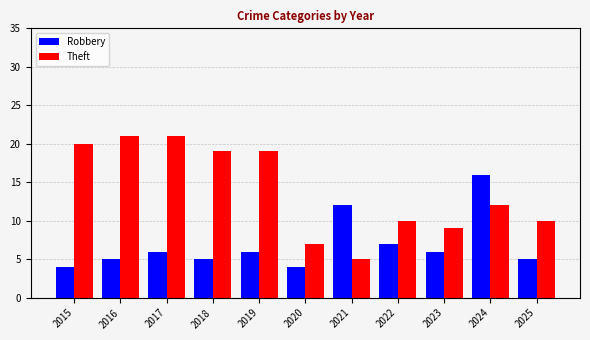

Which series has the widest spread of values?

Theft